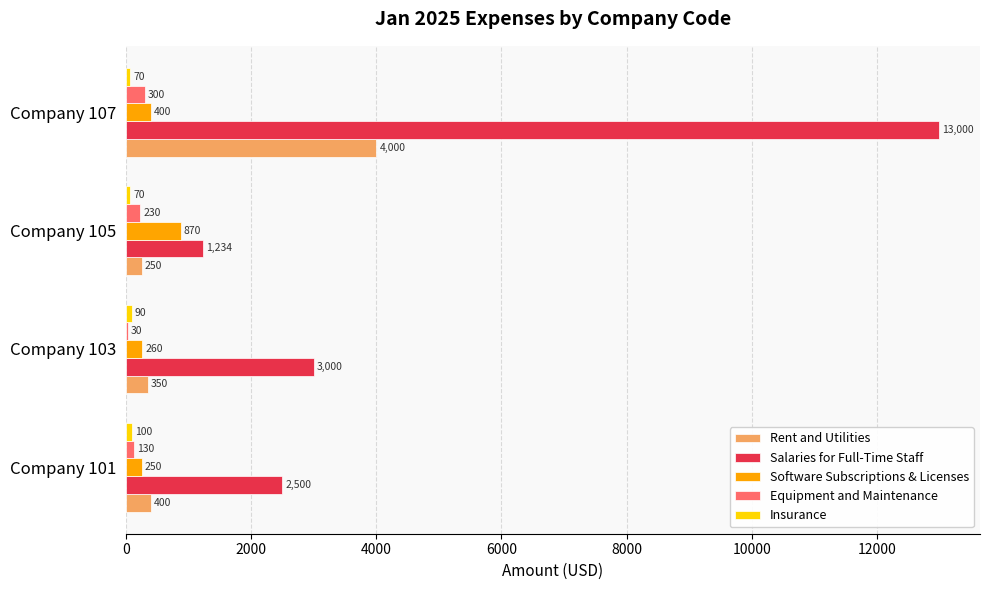

At which label does Software Subscriptions & Licenses reach its peak?

Company 105